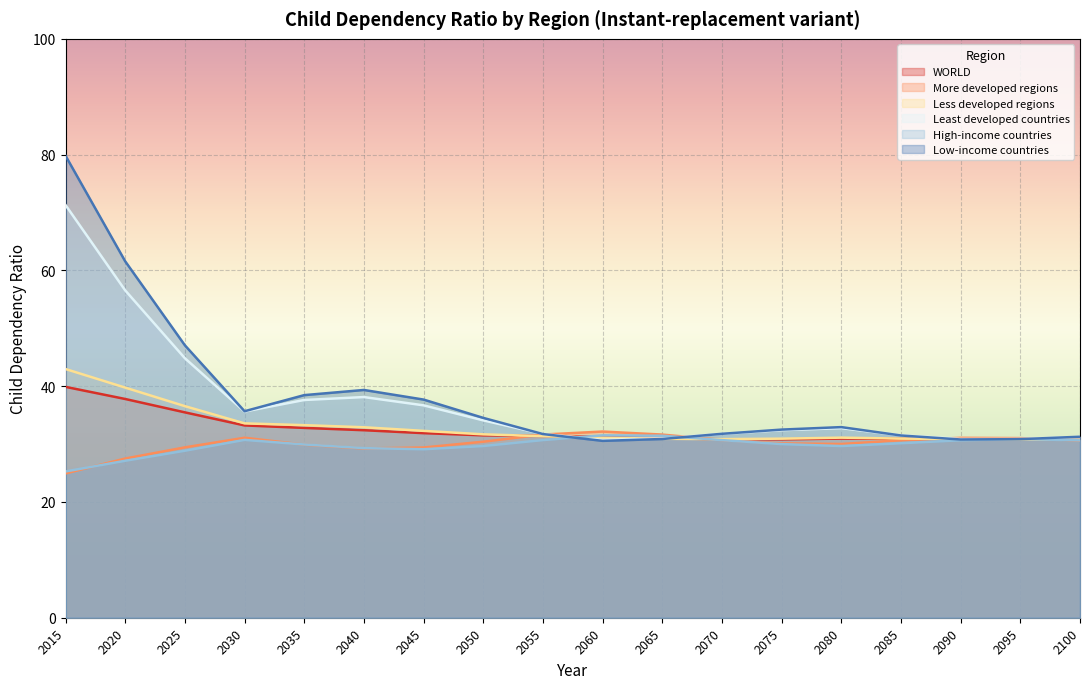

Is the value of WORLD at 2080 greater than the value of Less developed regions at 2045?

No